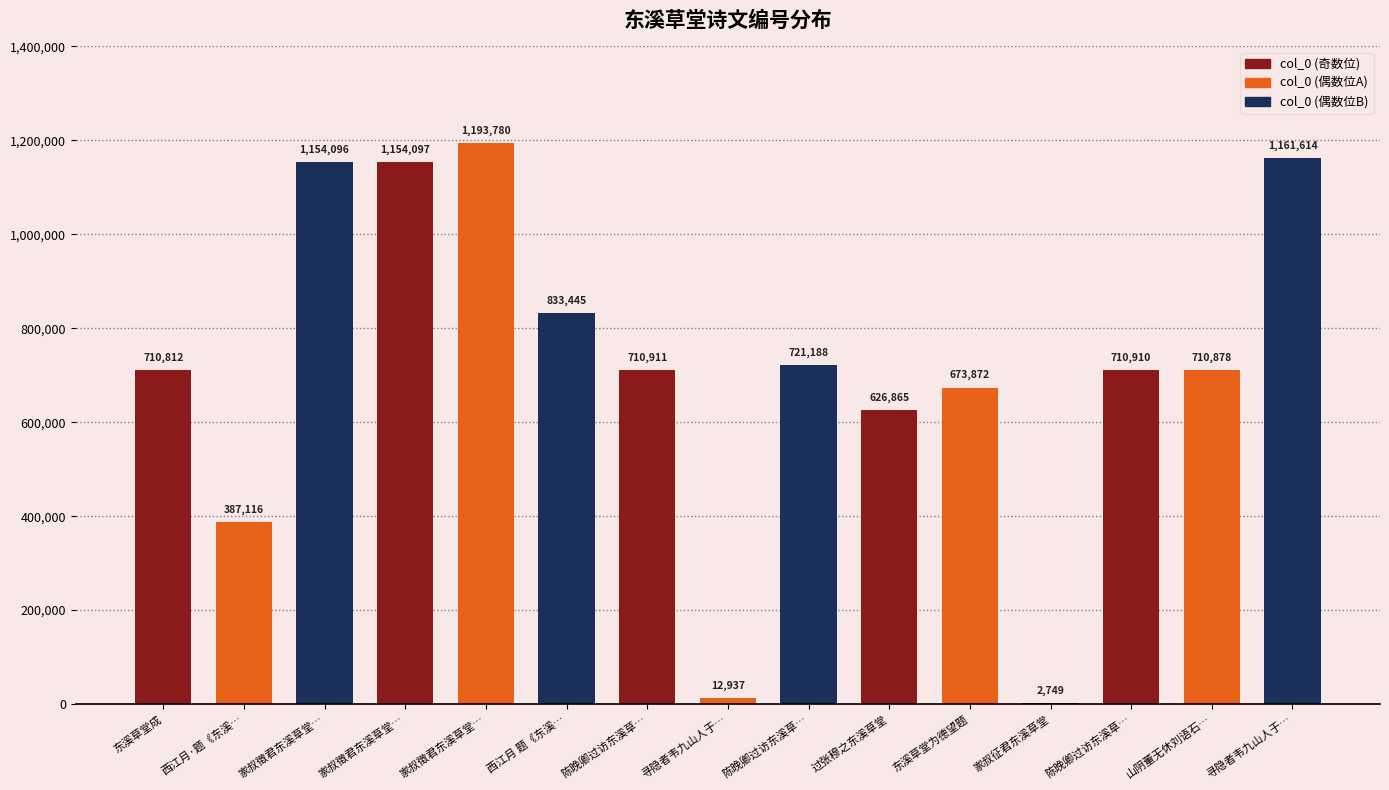

Between 寻隐者韦九山人于… and 家叔徵君东溪草堂…, which is larger?

家叔徵君东溪草堂…